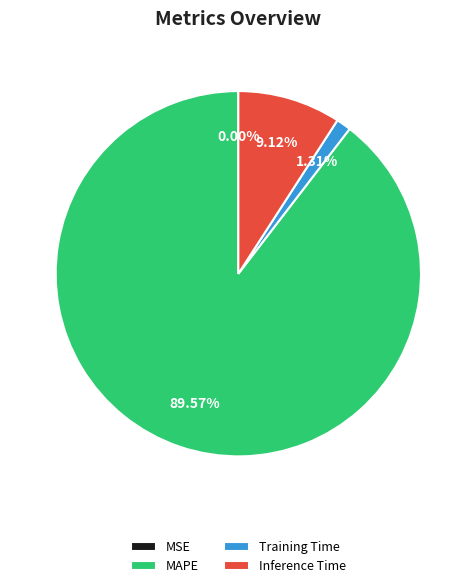

Which category has the biggest portion of the pie?

MAPE